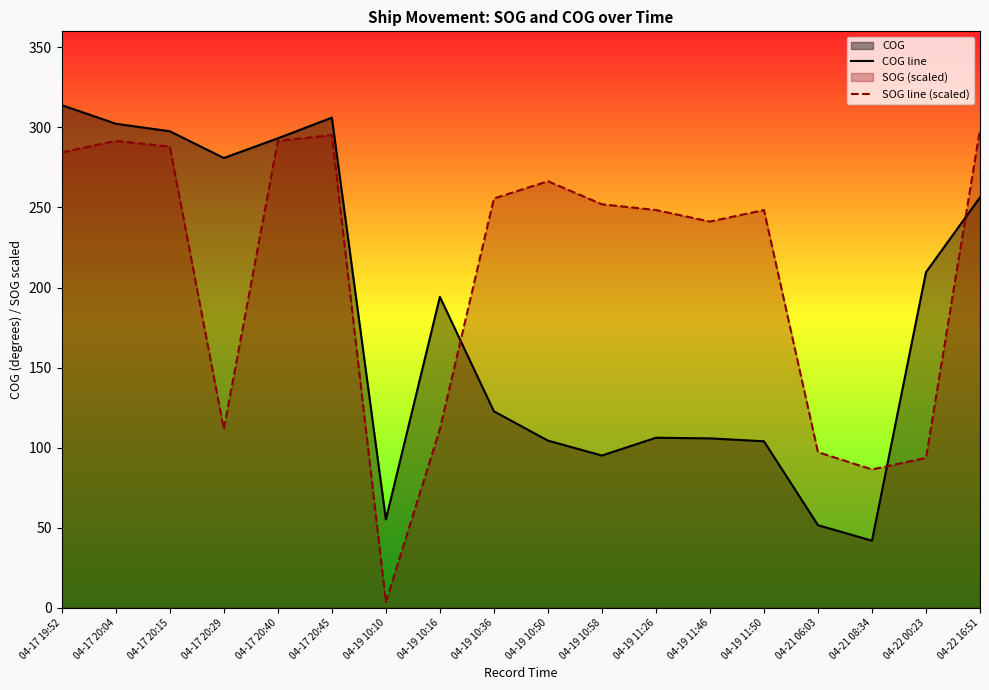

What position from the left is 04-17 20:40?

5